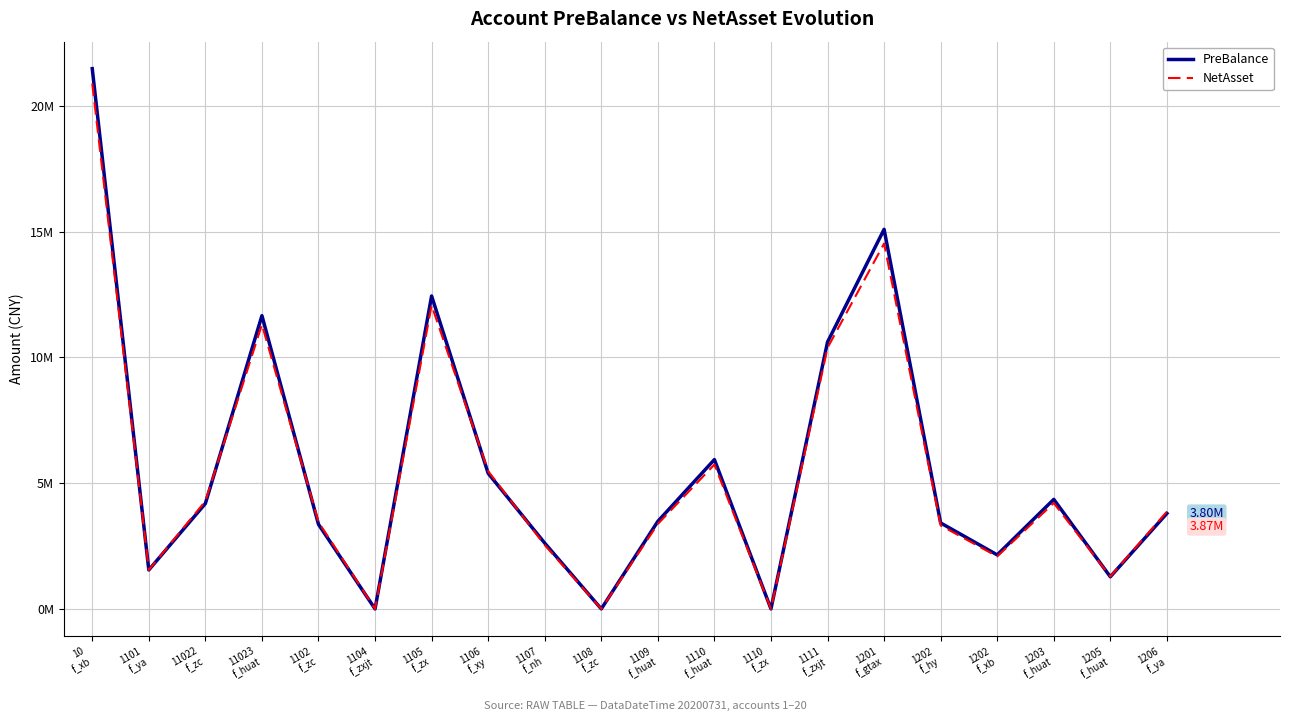

Rank the series by their average value, from lowest to highest.

NetAsset, PreBalance